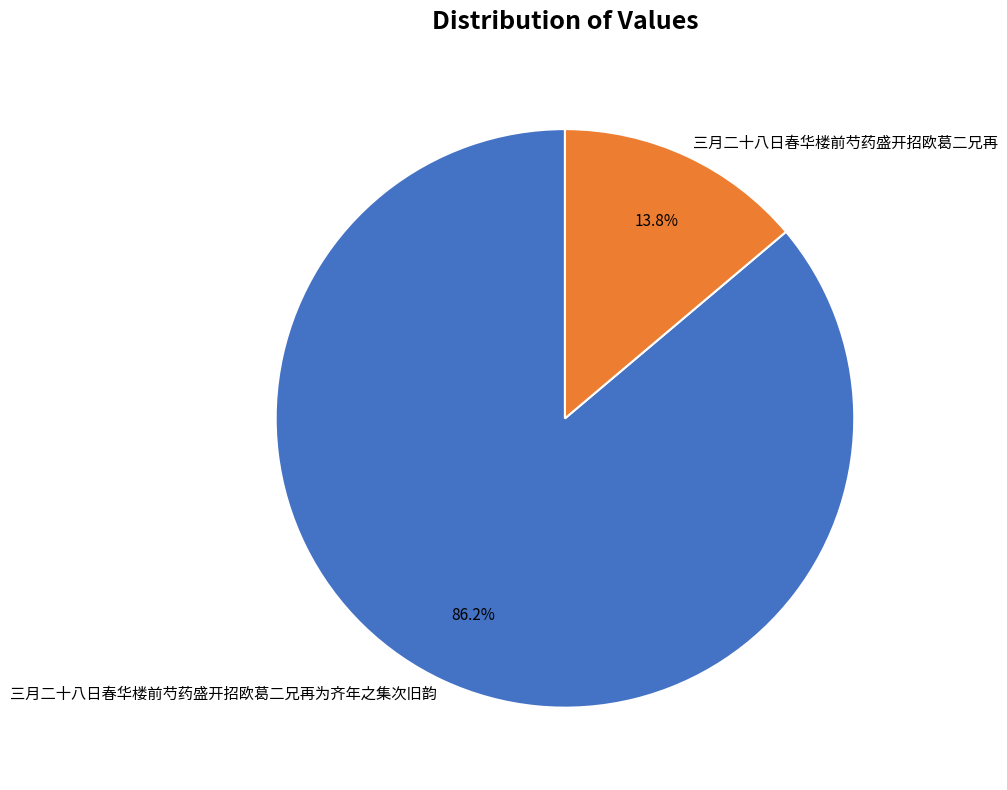

Which category has the smallest portion of the pie?

三月二十八日春华楼前芍药盛开招欧葛二兄再